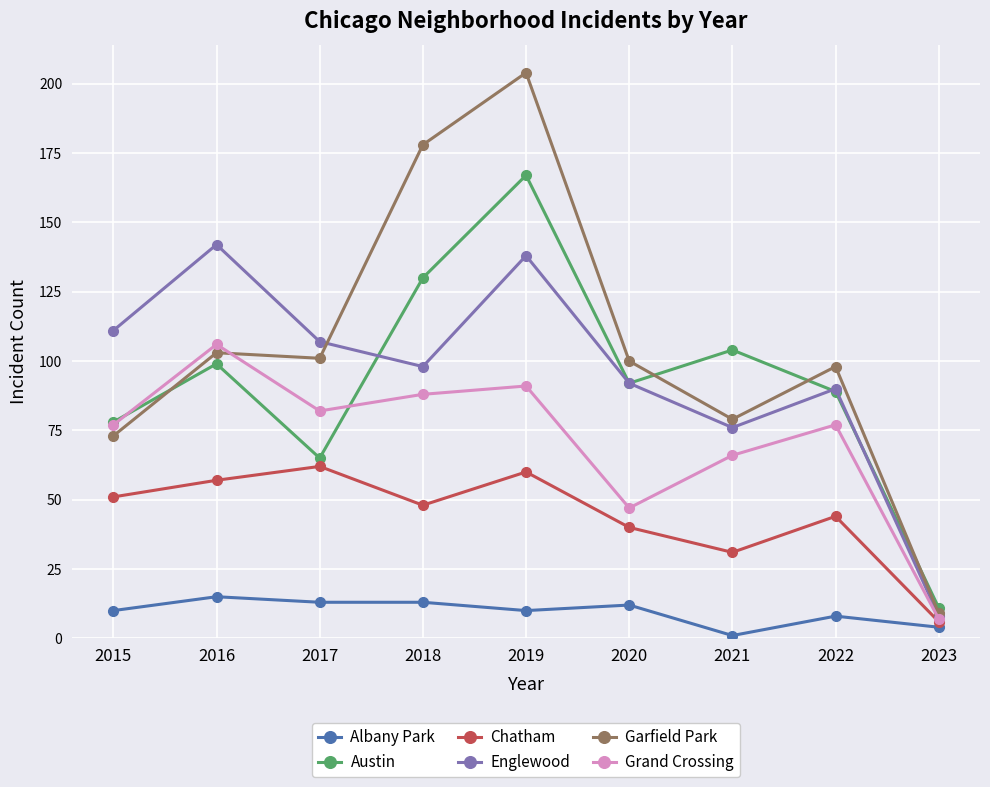

Reading left to right, what are all the values shown in this chart?

Albany Park: 10	15	13	13	10	12	1	8	4
Austin: 78	99	65	130	167	92	104	89	11
Chatham: 51	57	62	48	60	40	31	44	6
Englewood: 111	142	107	98	138	92	76	90	8
Garfield Park: 73	103	101	178	204	100	79	98	9
Grand Crossing: 77	106	82	88	91	47	66	77	7